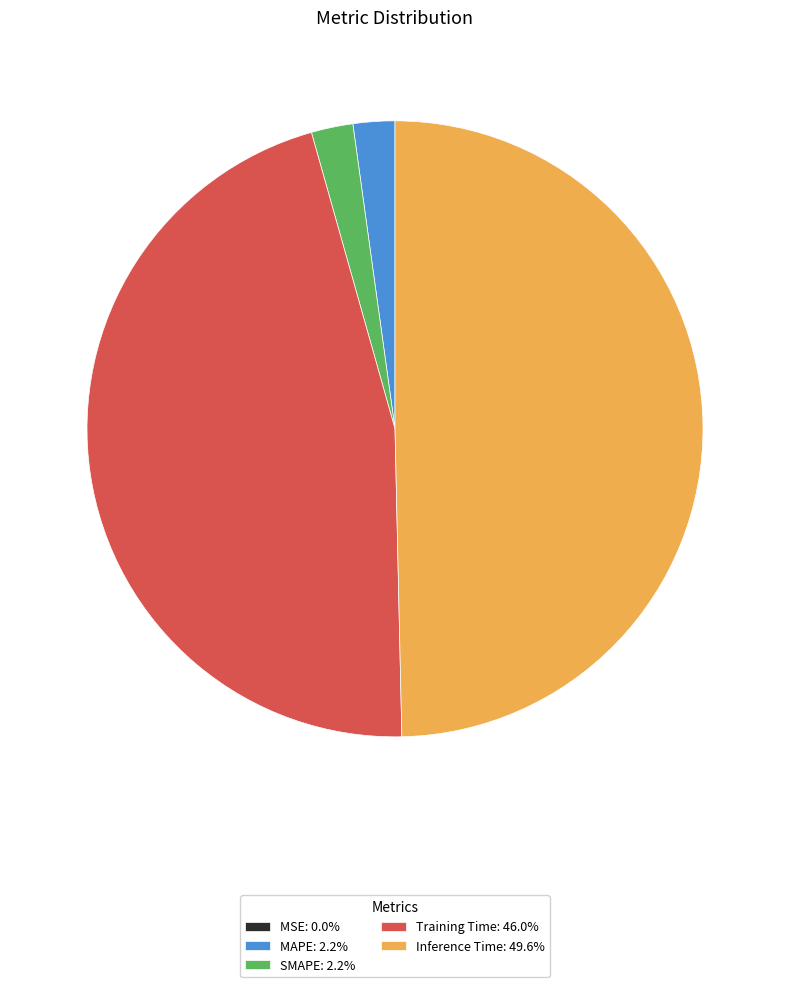

Which slice is the largest?

Inference Time